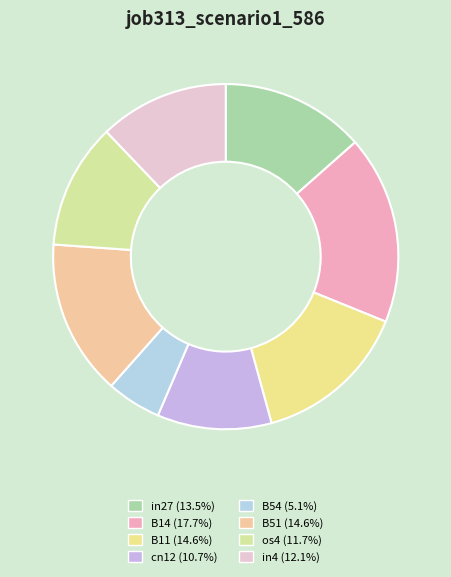

Count the number of slices in the pie.

8